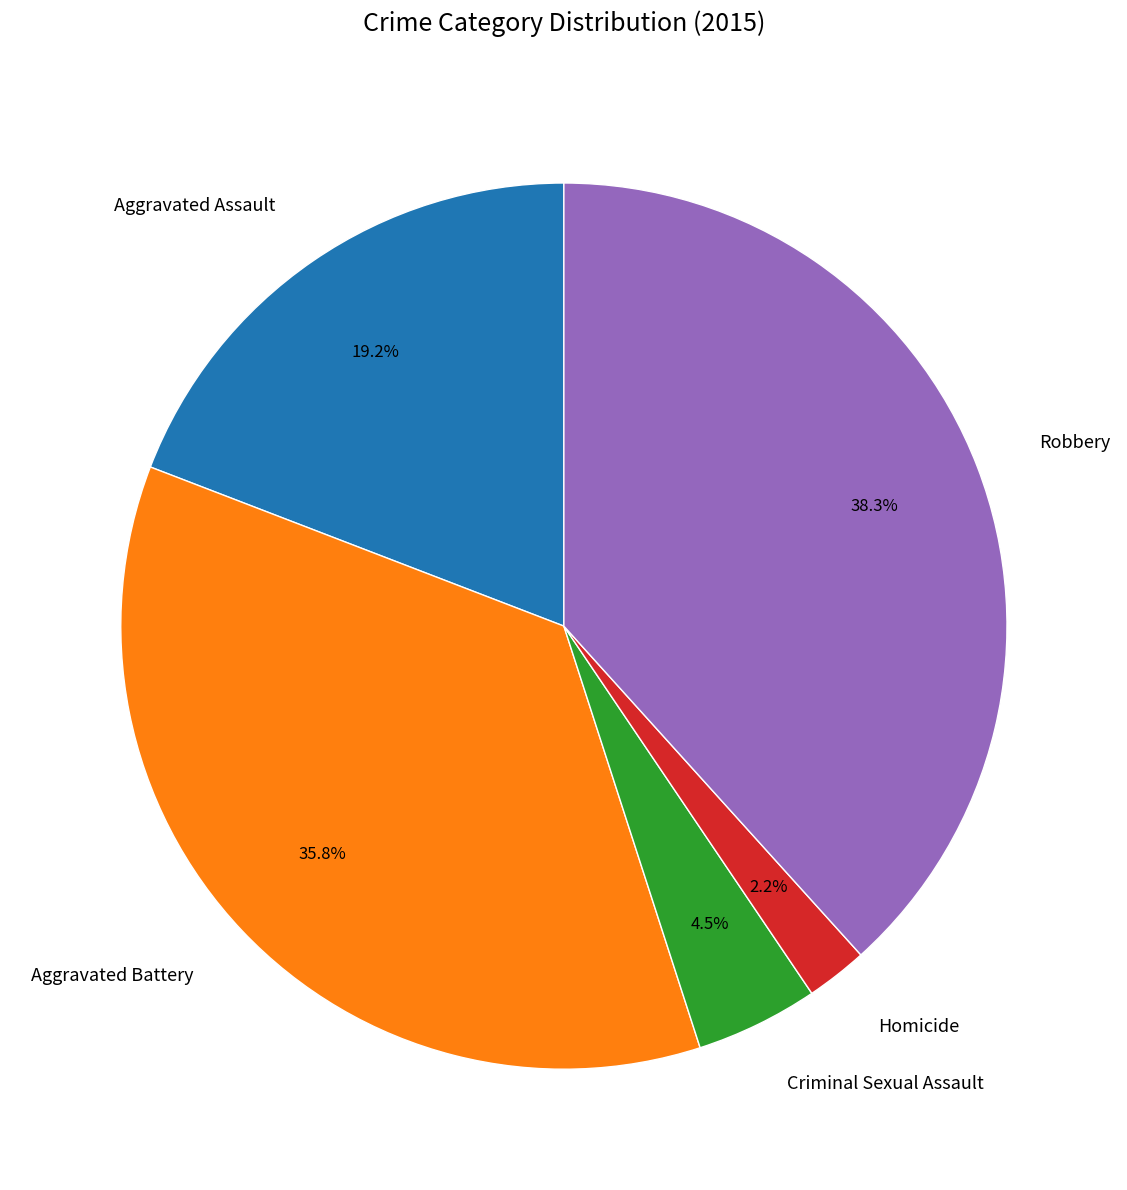

Which category has the smallest portion of the pie?

Homicide